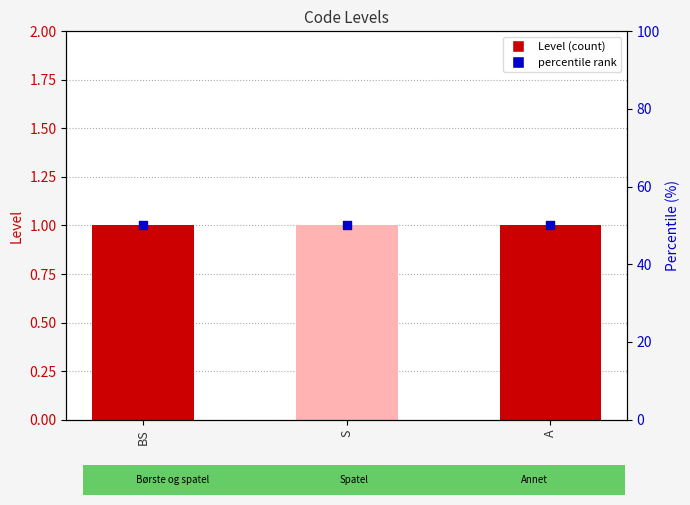

What are all the series names shown in the legend?

Level, percentile rank